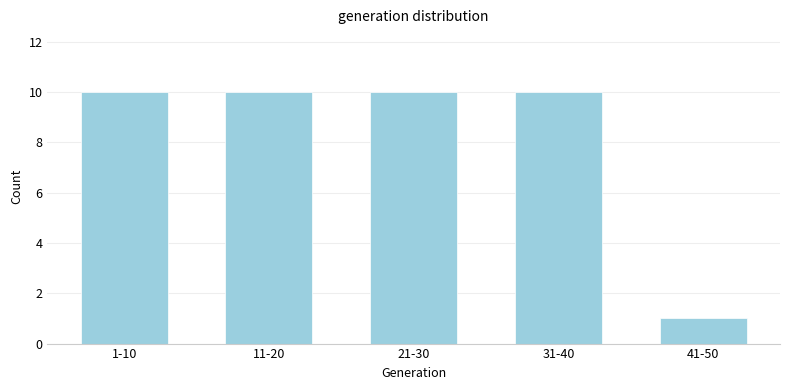

Reading left to right, extract all data points from this chart.

10	10	10	10	1